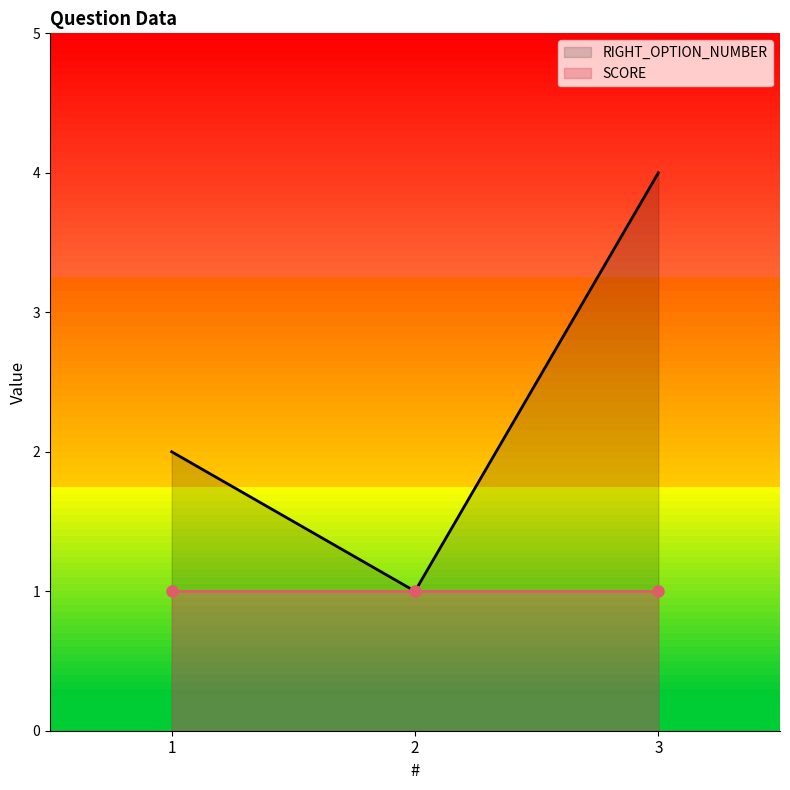

Which category has the highest value across all series?

3